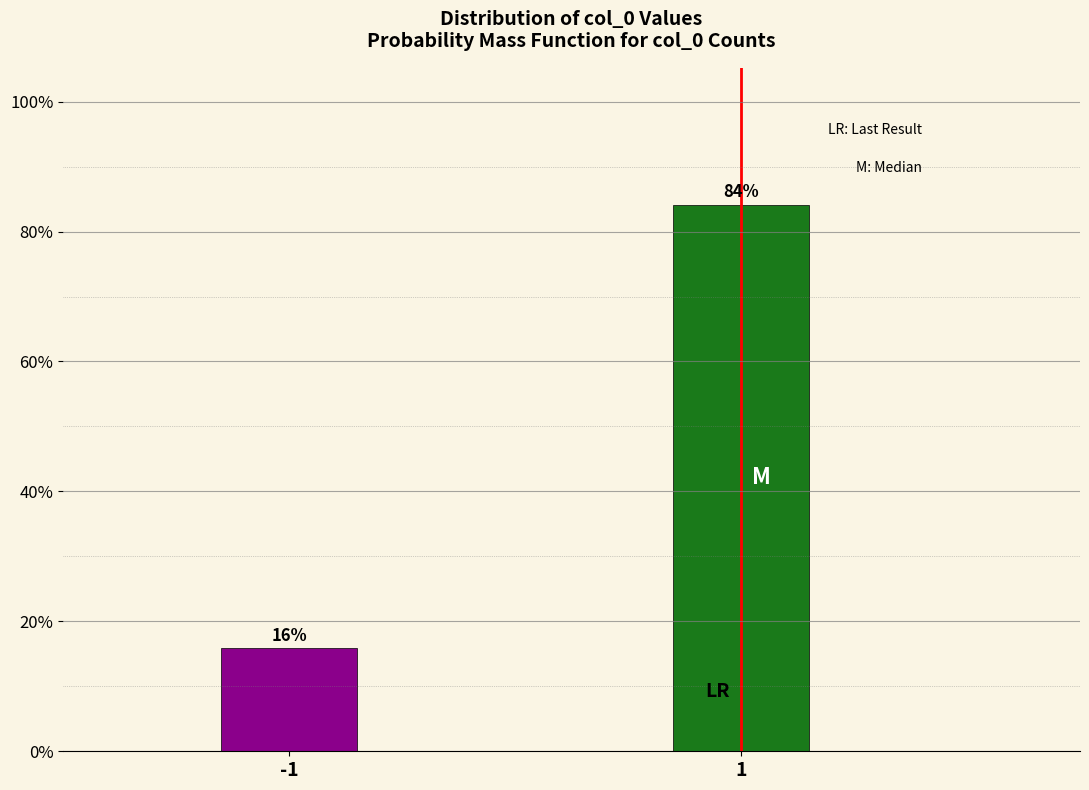

What is the average value?

50.0